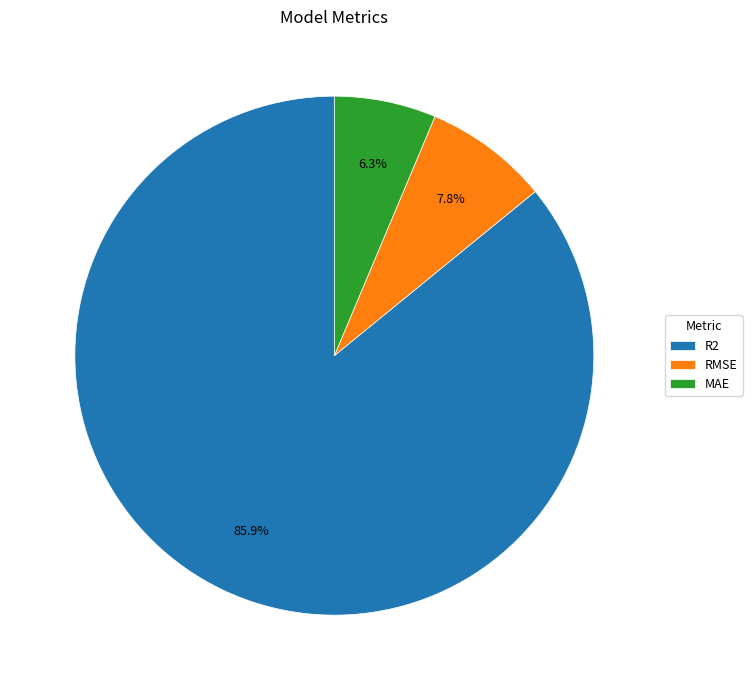

Combined, do R2 and RMSE account for over 50%?

Yes